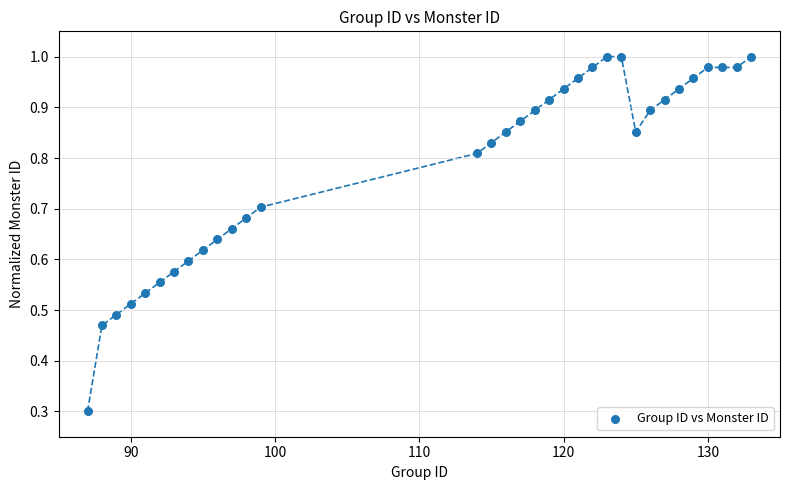

What Y value in the scatter plot is closest to 0?

0.3